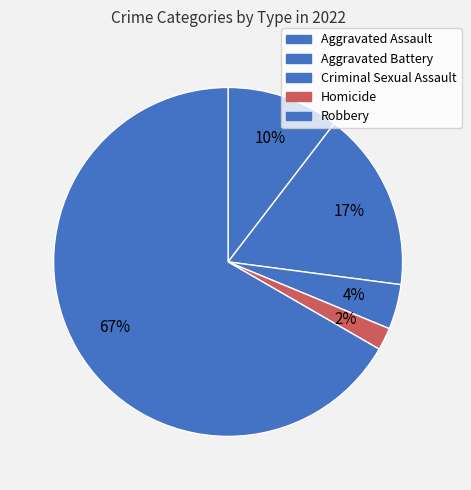

Is it true that Robbery is 67% of the pie?

True